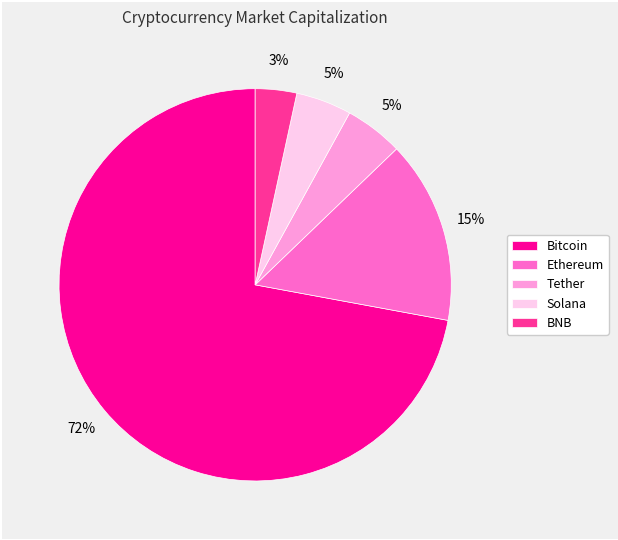

To the nearest percent, what is the difference between the largest and smallest slice percentages?

69%